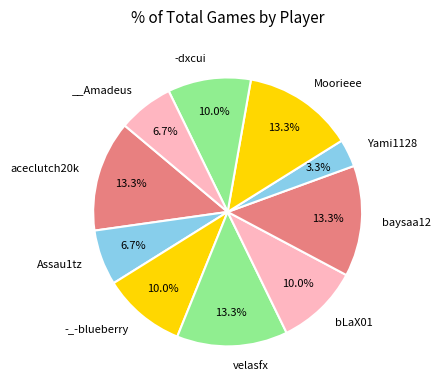

What is the smallest slice in the pie chart?

Yami1128